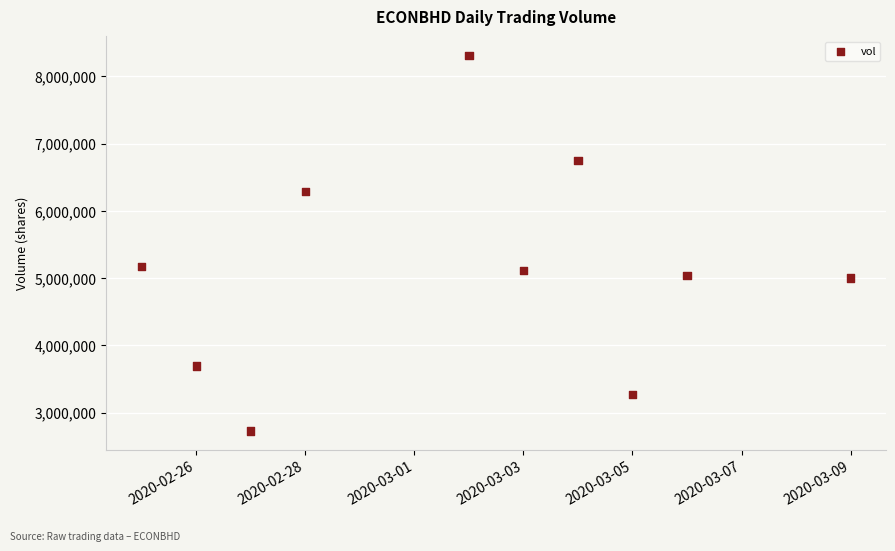

What is the range of Y values (max minus min)?

5592300